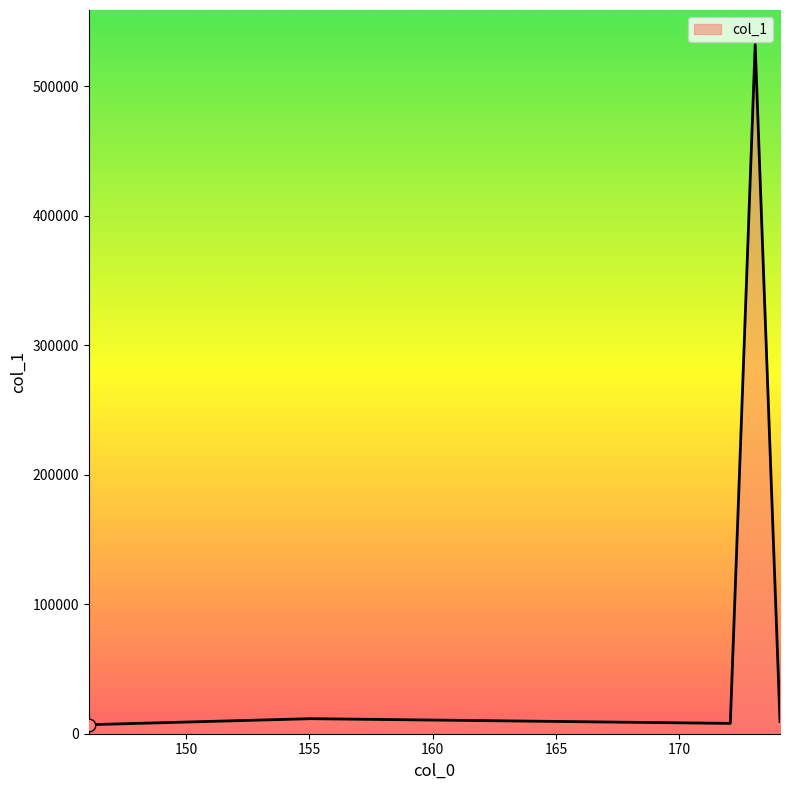

True or false: the data has more than 2 interior local peaks.

False